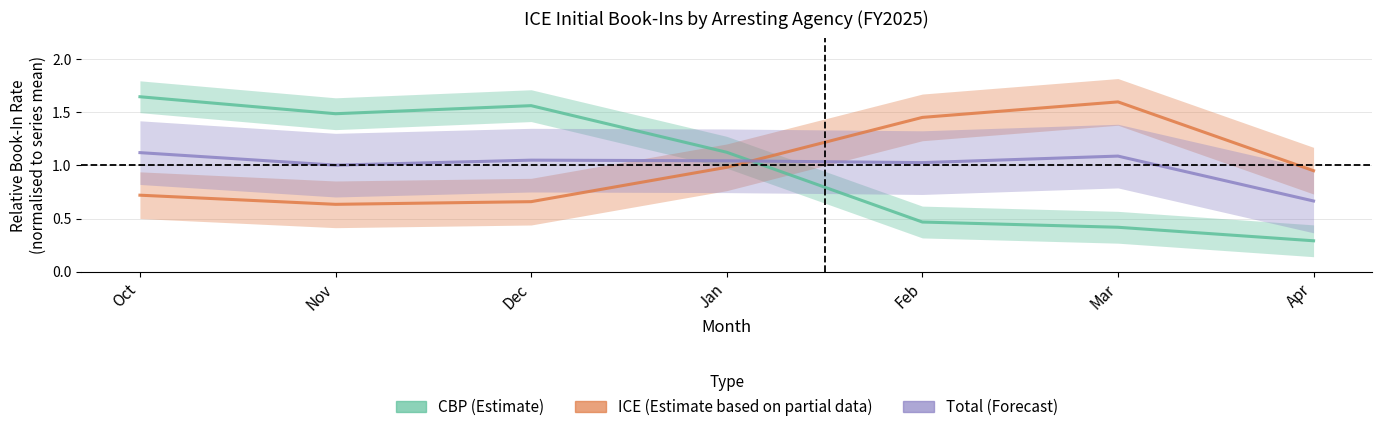

List the series in order of their peak value, lowest first.

Total (Forecast), ICE (Partial Estimate), CBP (Estimate)